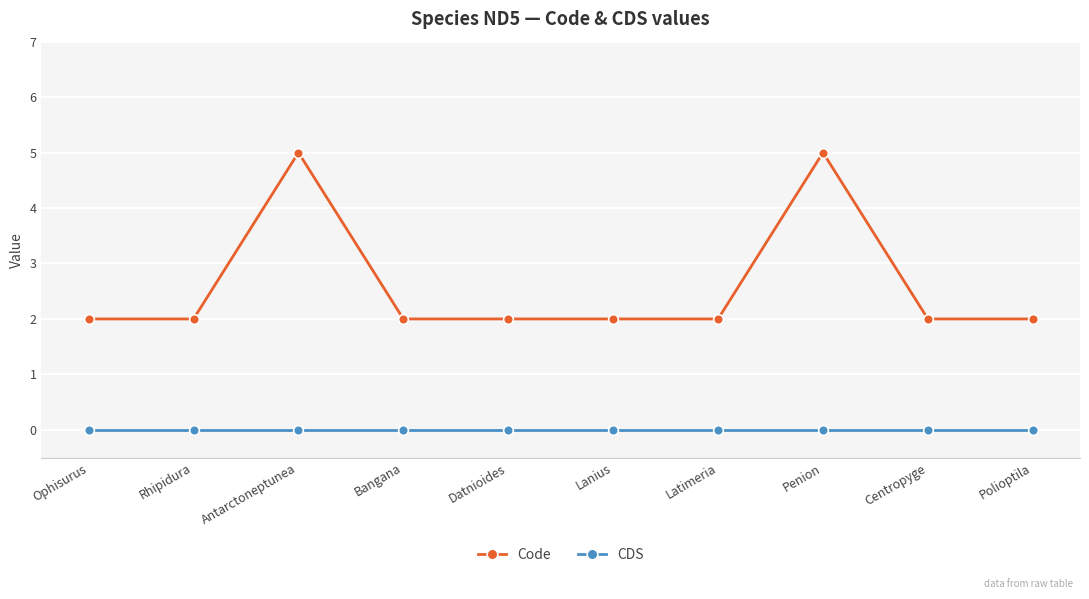

What are all the series names shown in the legend?

Code, CDS